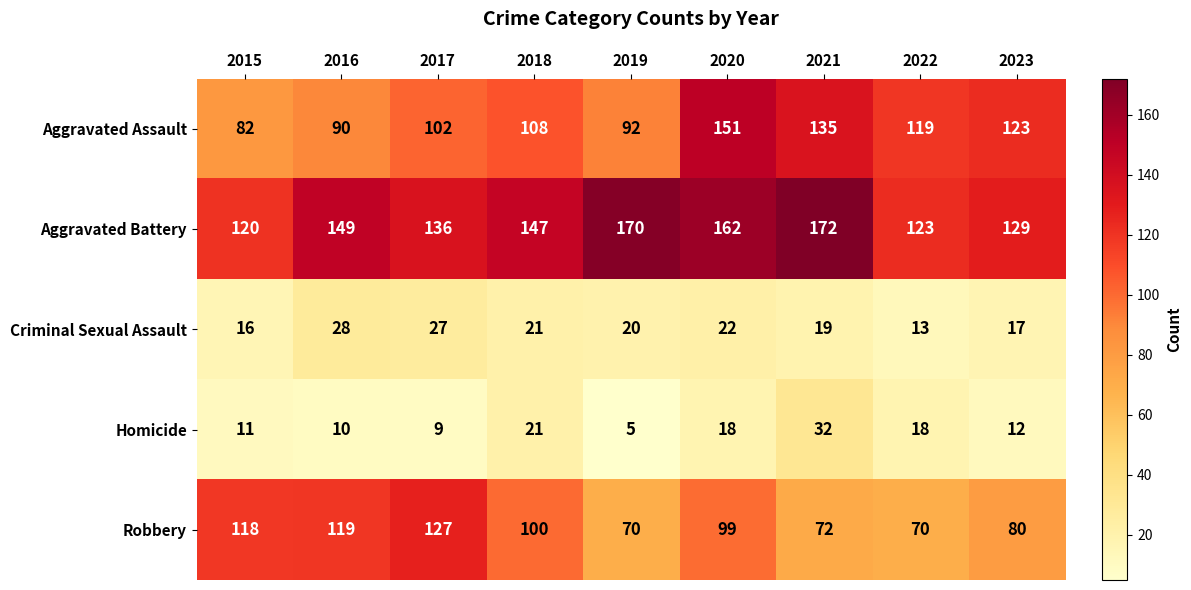

How many series are shown in this chart?

5